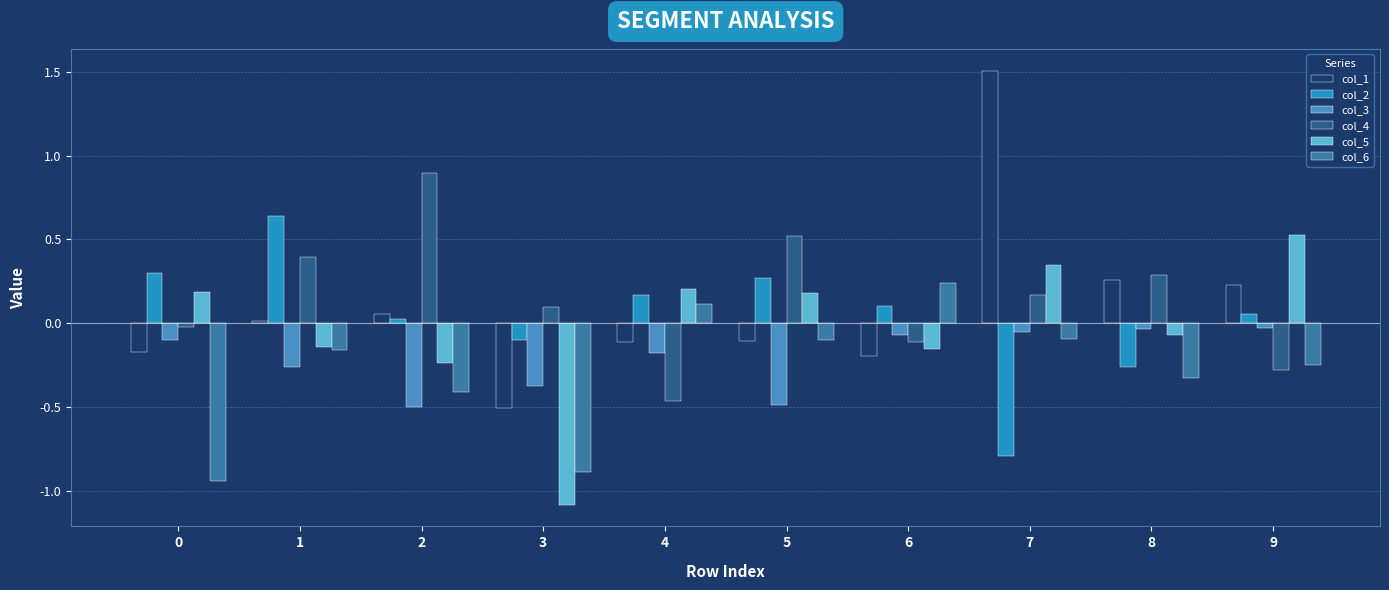

What is the minimum value shown in the chart?

-1.1